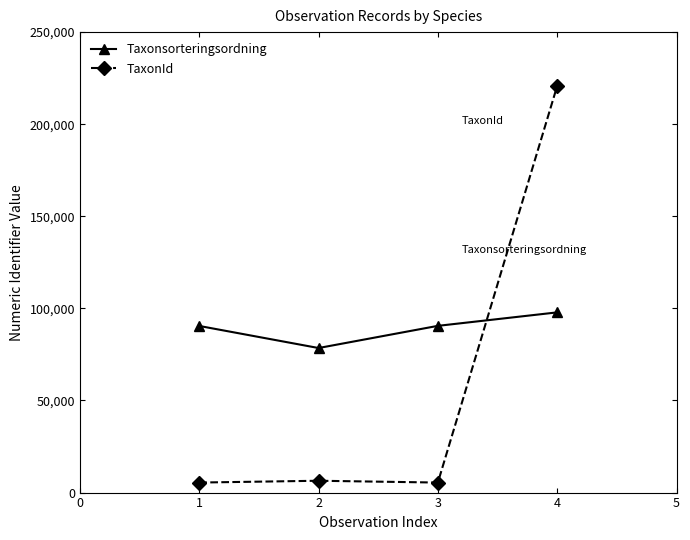

Which series has the widest spread of values?

TaxonId